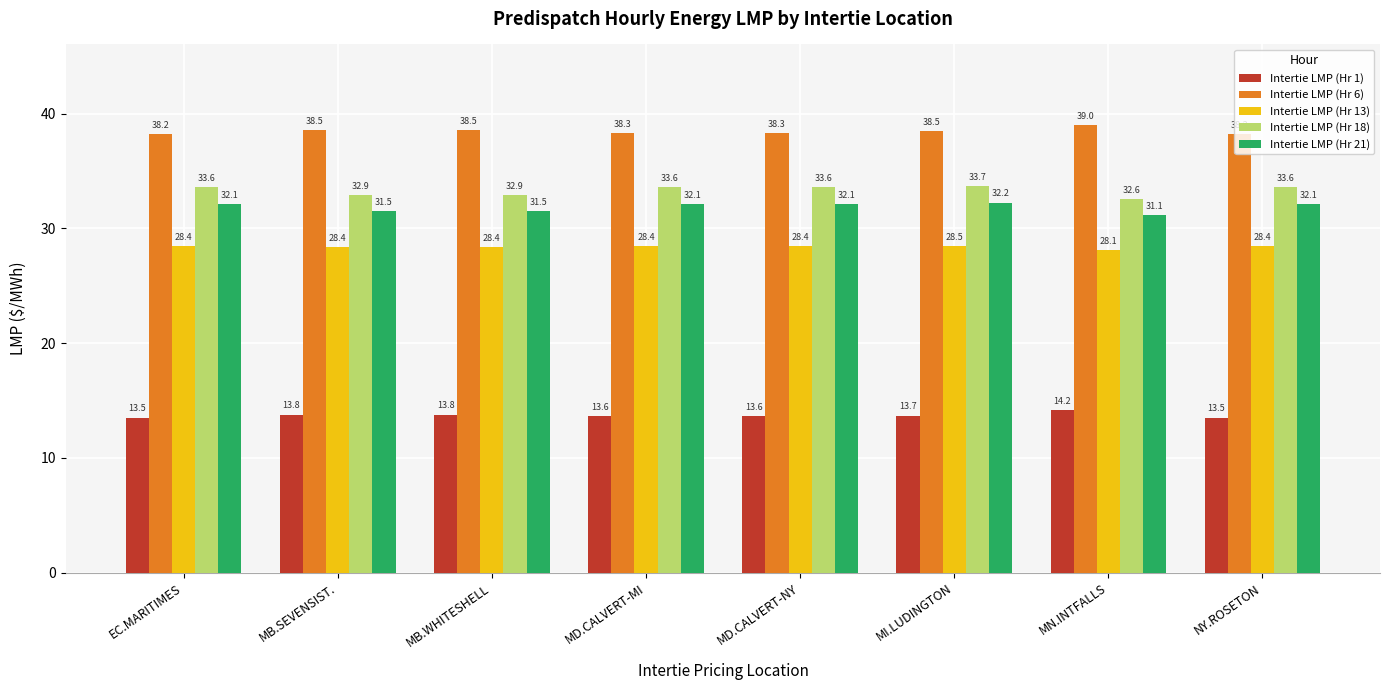

At how many categories does at least one series exceed 24?

8